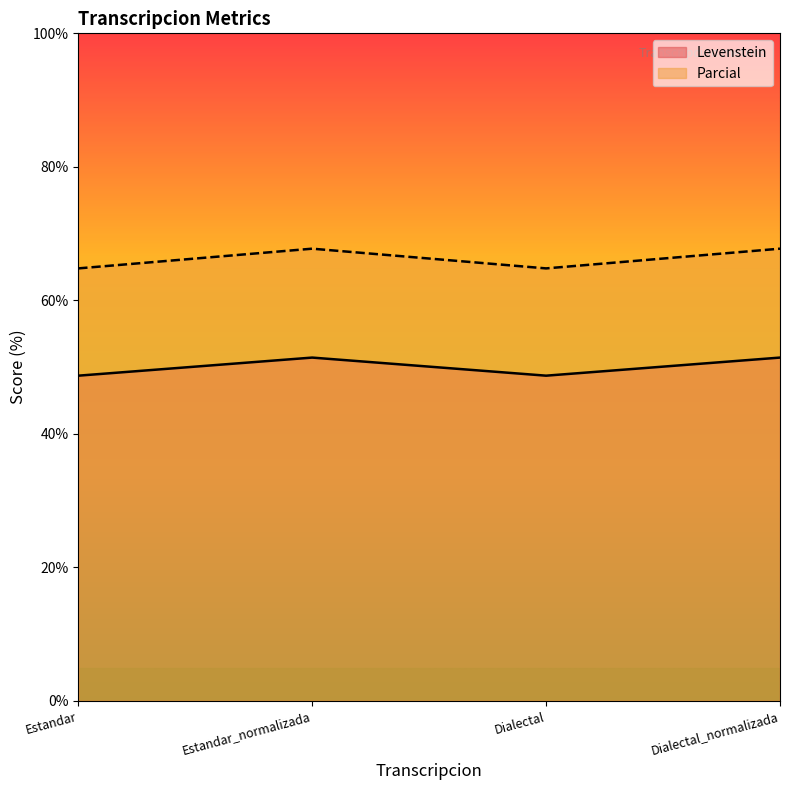

What are all the series names shown in the legend?

Levenstein, Parcial